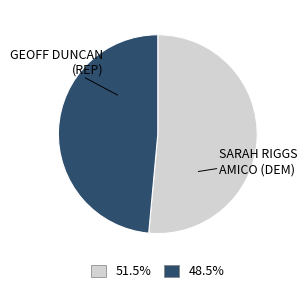

Is there a majority slice in this chart?

Yes